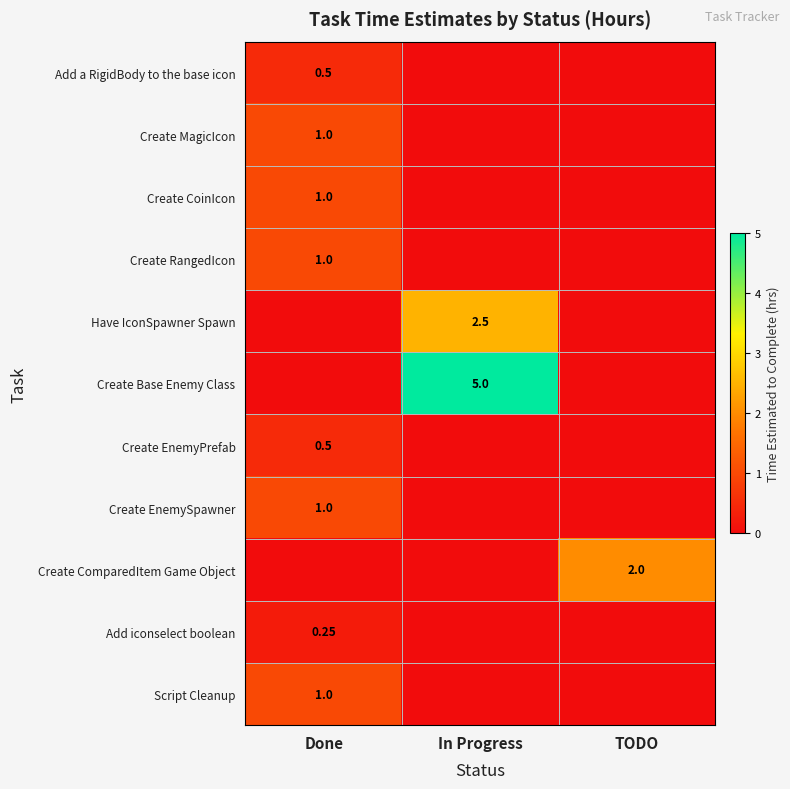

How many Add iconselect boolean values are between 0 and 1?

3